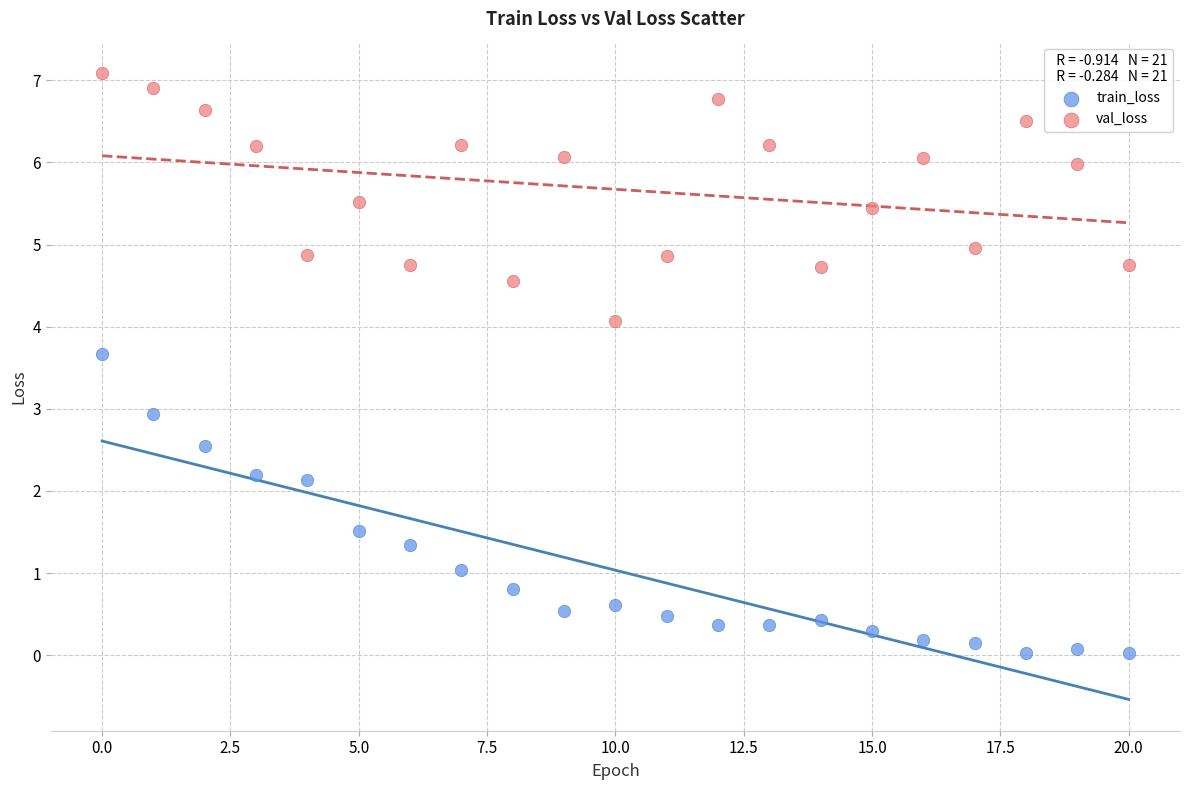

Across all data points, what is the range of Y values (max minus min)?

7.1